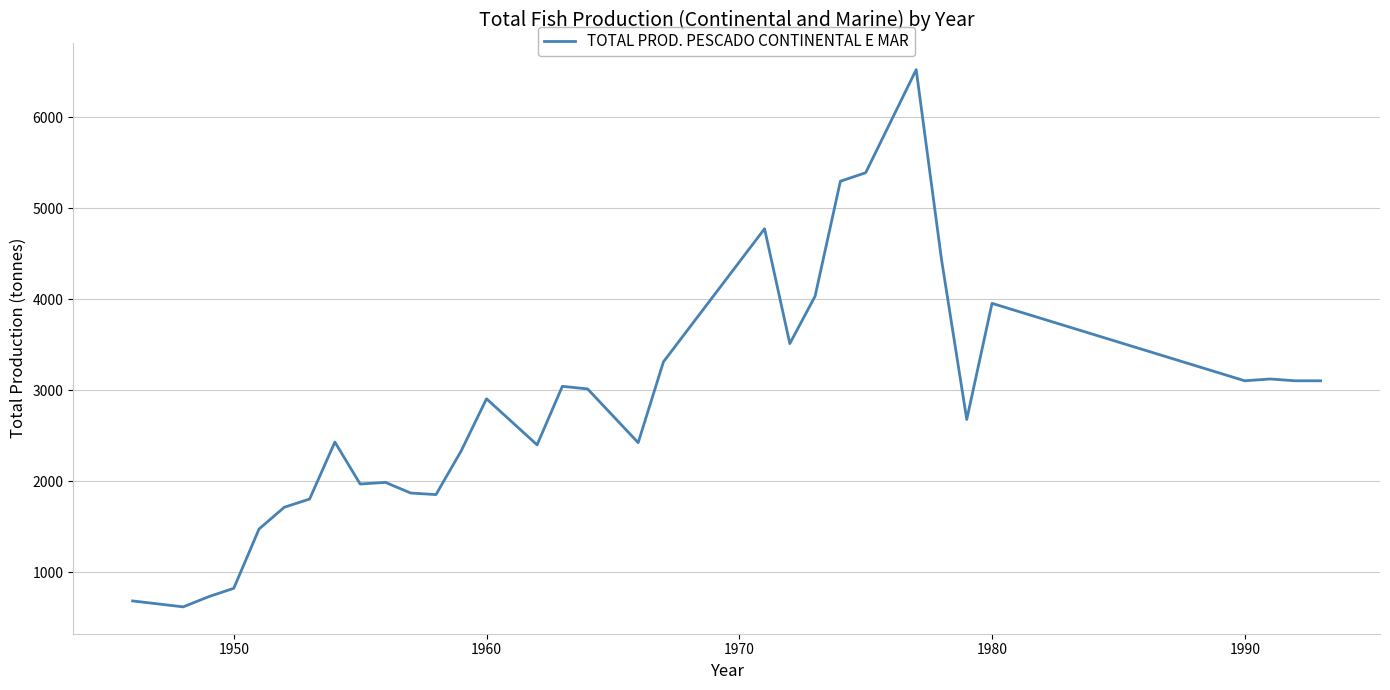

What is the minimum value shown in the chart?

622.0